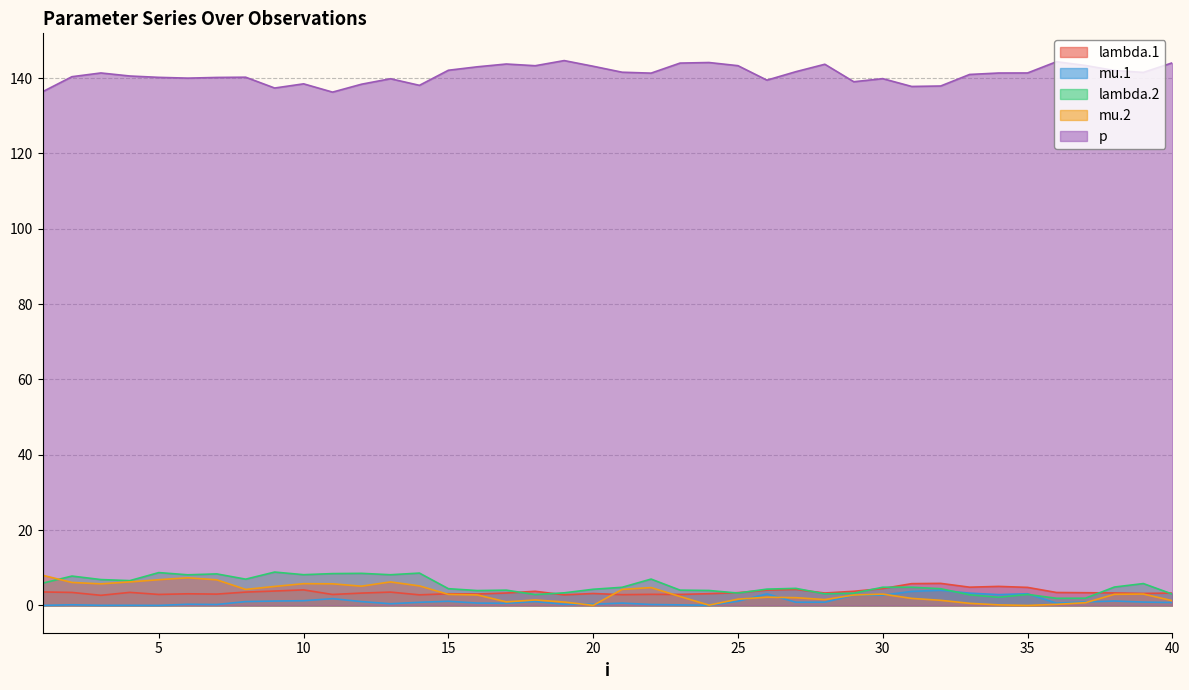

How many data points in mu.2 are less than 2?

15